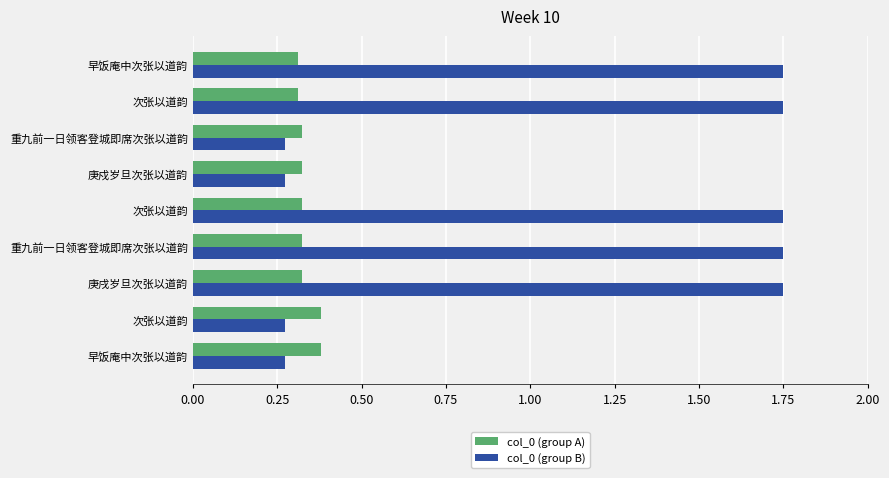

What is the difference between the maximum and second lowest values in the col_0 (group A) series?

0.1